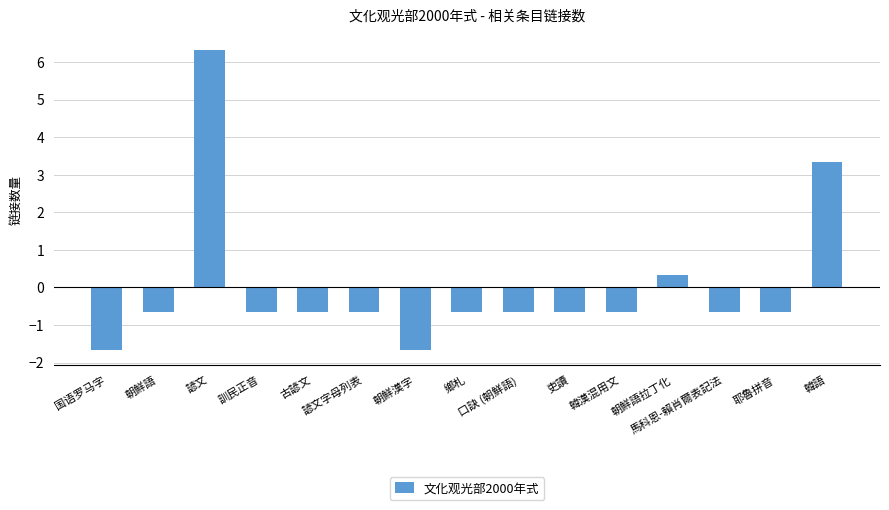

What is the difference between the second highest and minimum values?

5.0